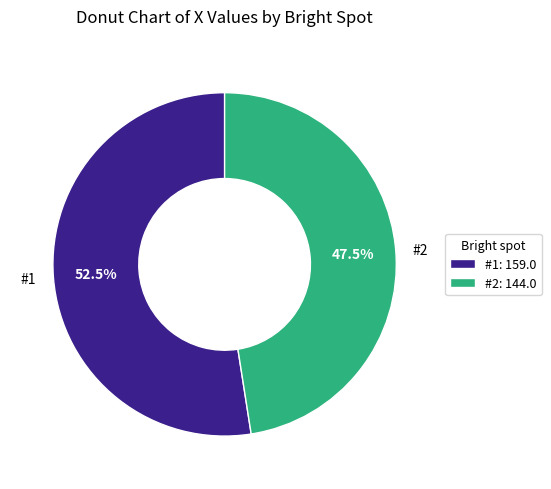

How much of the chart is everything except #2?

52.5%